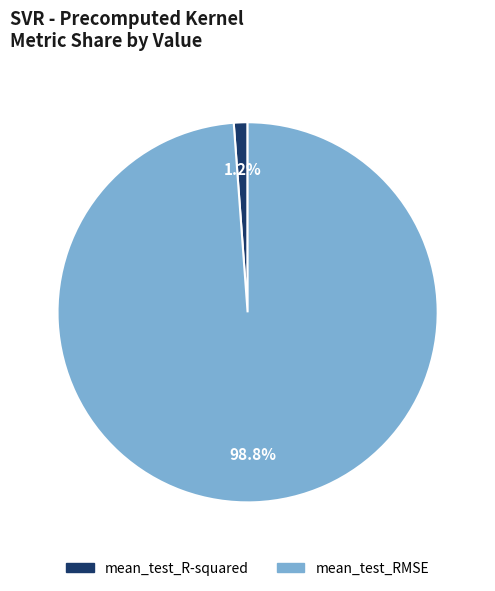

Does mean_test_RMSE account for over 50% of the chart?

Yes